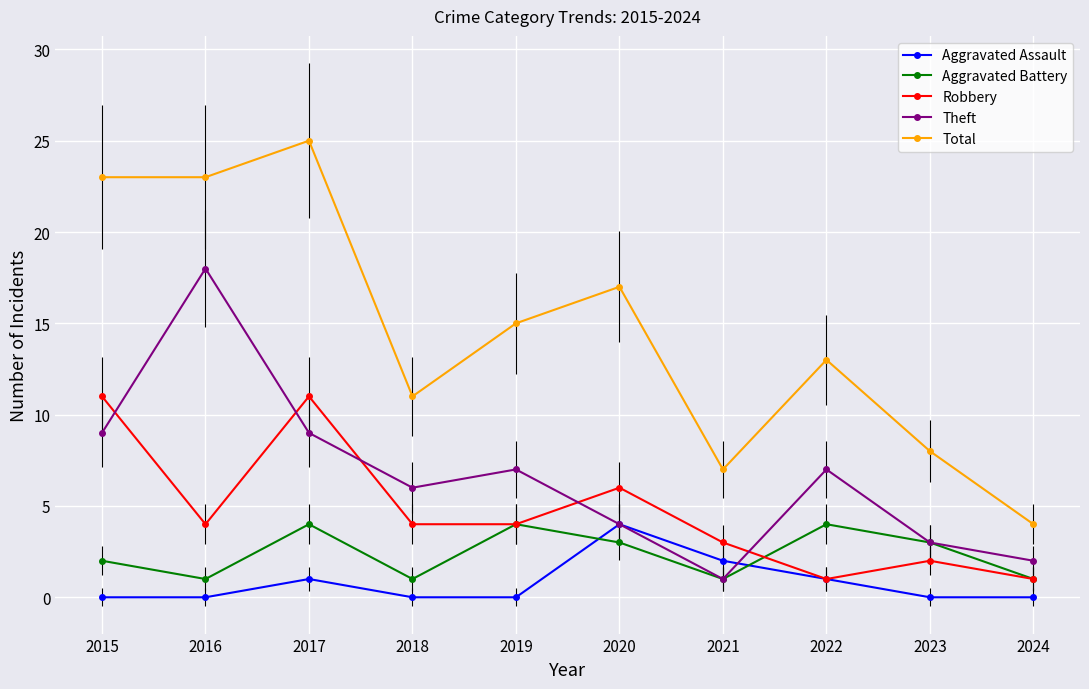

What is the approximate value of Total at 2016, to the nearest 5?

25